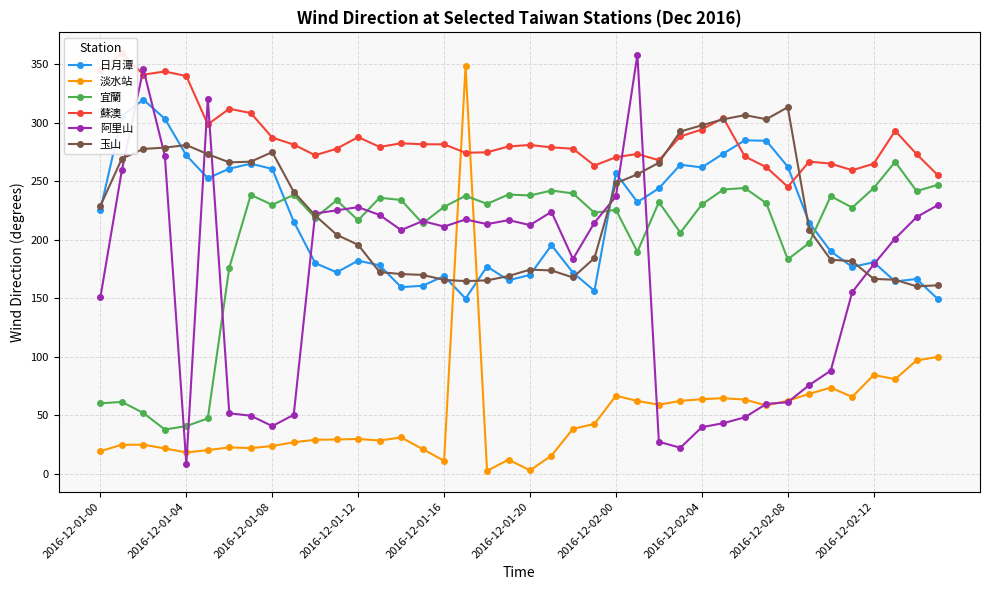

True or false: 宜蘭 has a value of 89.3 at 19.

False